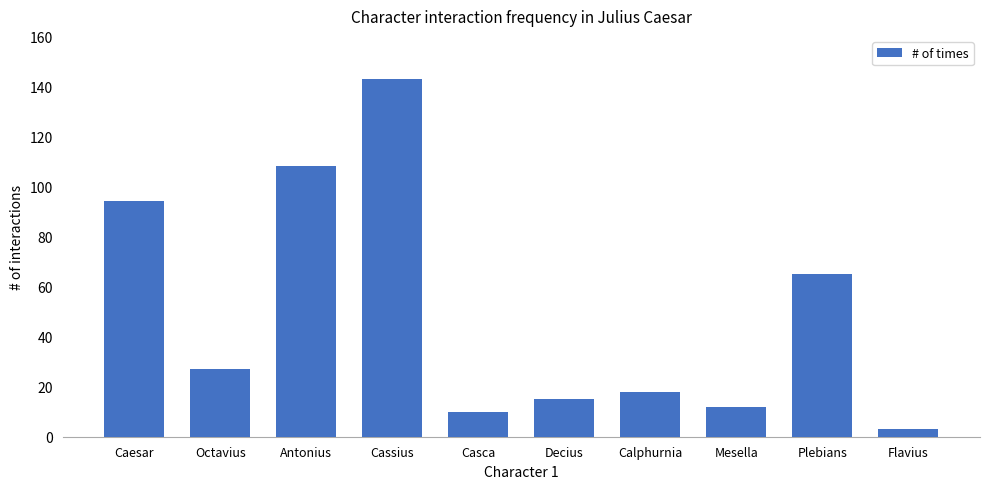

What value does the data have at Plebians?

65